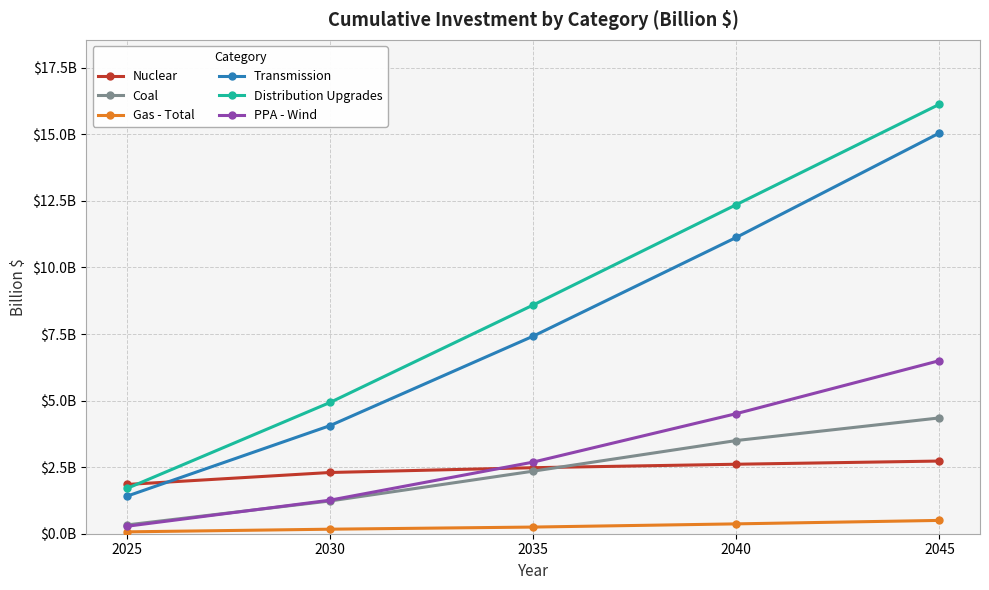

Which category has the highest value across all series?

2045